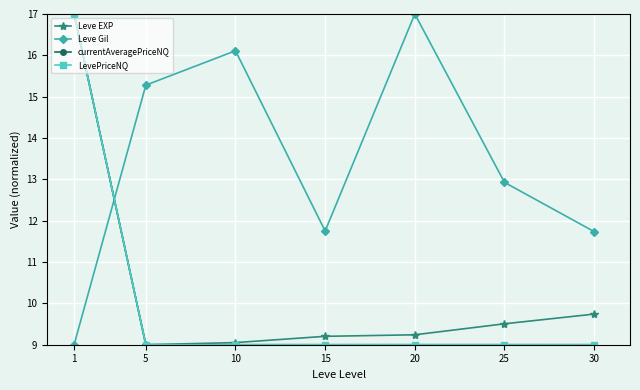

What is the total value across all series at 25?

40.4